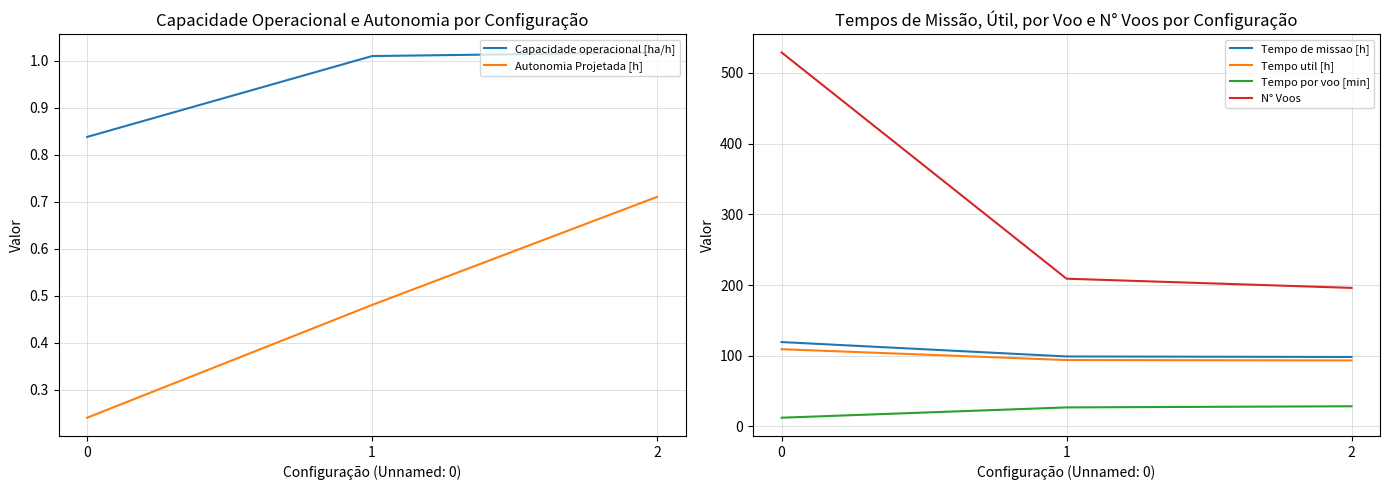

Reading left to right, list all the values displayed in this chart.

Capacidade operacional [ha/h]: 0.8	1.0	1.0
Autonomia Projetada [h]: 0.2	0.5	0.7
Tempo de missao [h]: 119.4	99.0	98.3
Tempo util [h]: 109.3	94.0	93.4
Tempo por voo [min]: 12.4	27.0	28.6
N° Voos: 529.0	209.0	196.0